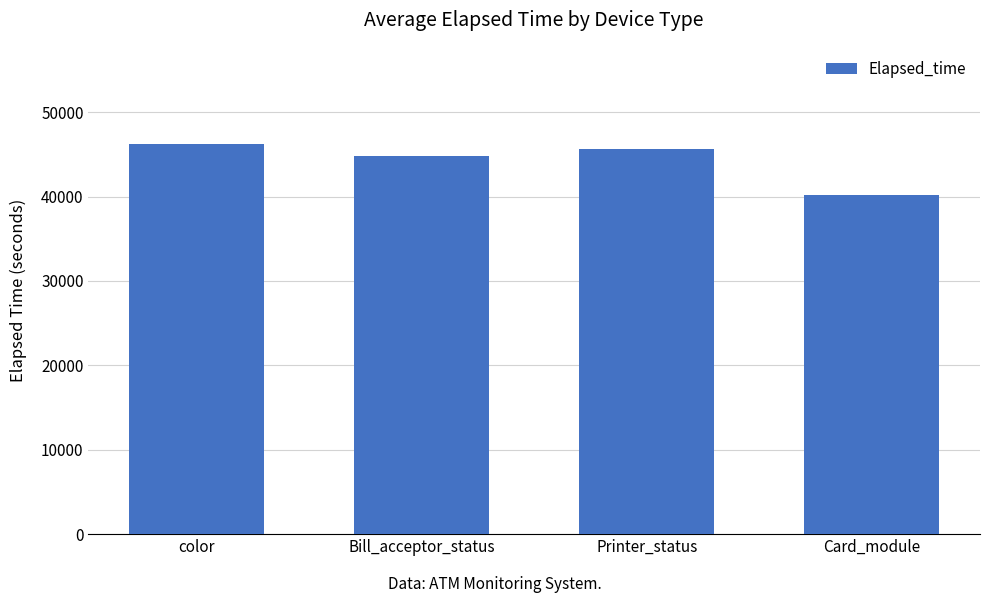

List the labels in order of value, largest first.

color, Printer_status, Bill_acceptor_status, Card_module